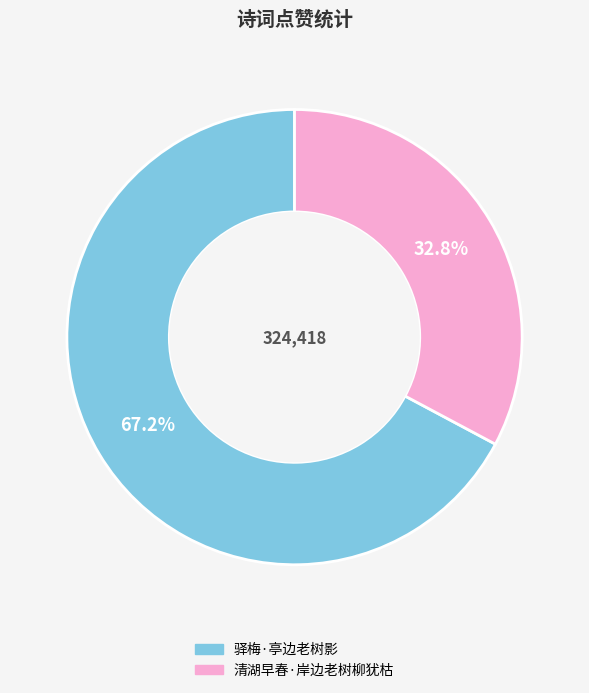

To the nearest percent, what is the difference between the 驿梅·亭边老树影 and 清湖早春·岸边老树柳犹枯 slice percentages?

34%